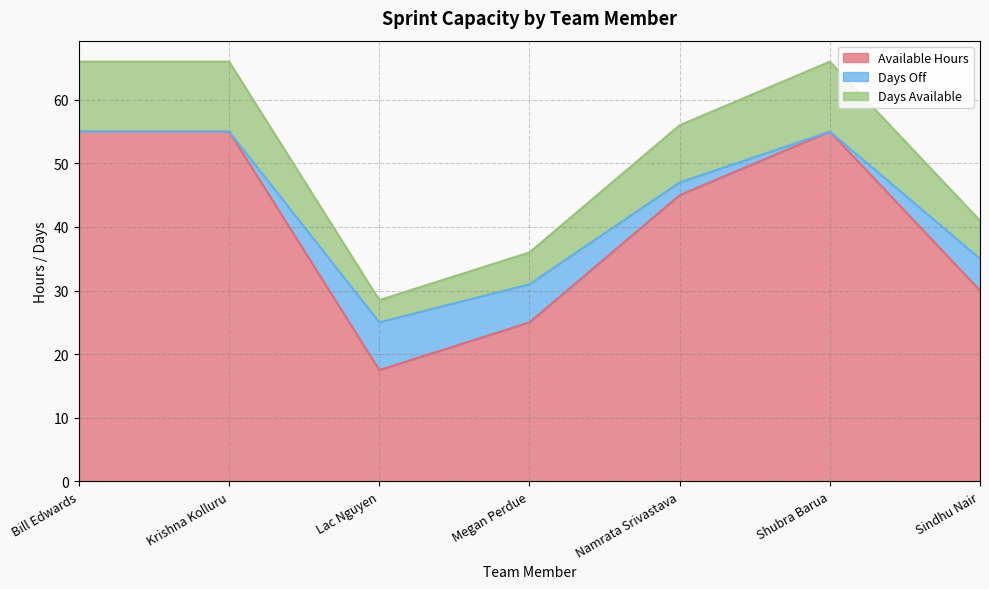

Where is Available Hours nearest to the value 36?

Sindhu Nair